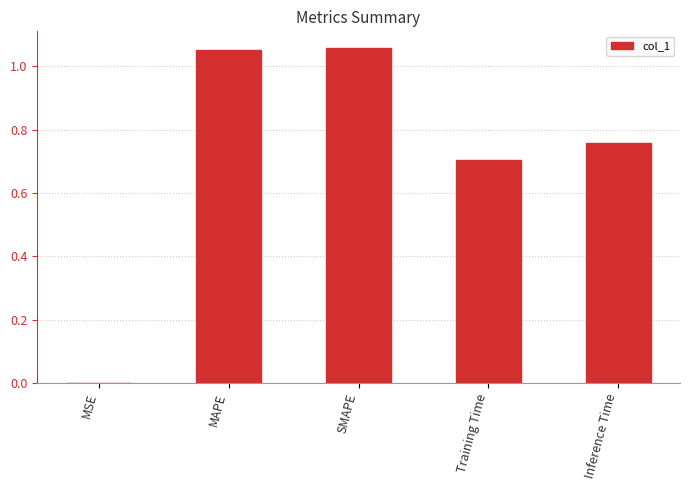

Is it true that the value at MSE is 0.0?

True